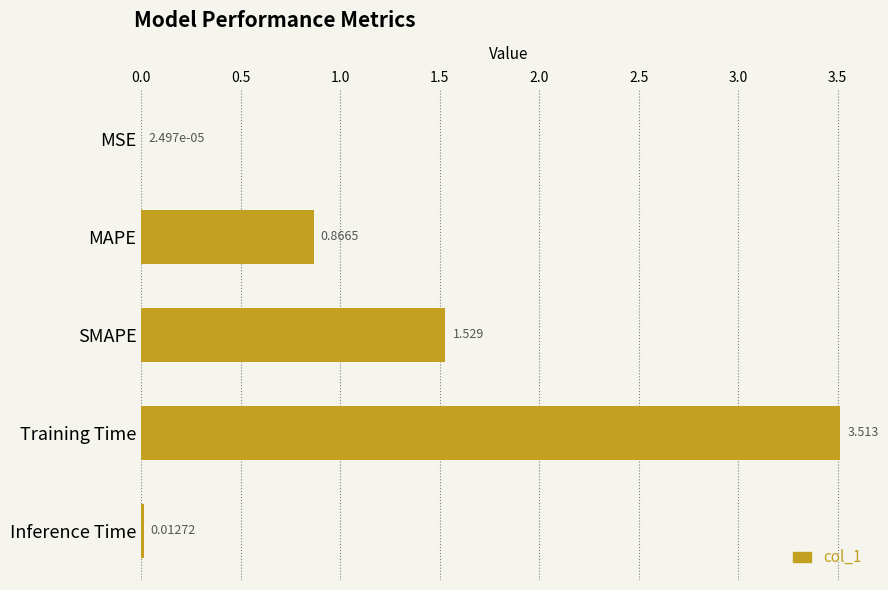

Count the number of data series in this chart.

1